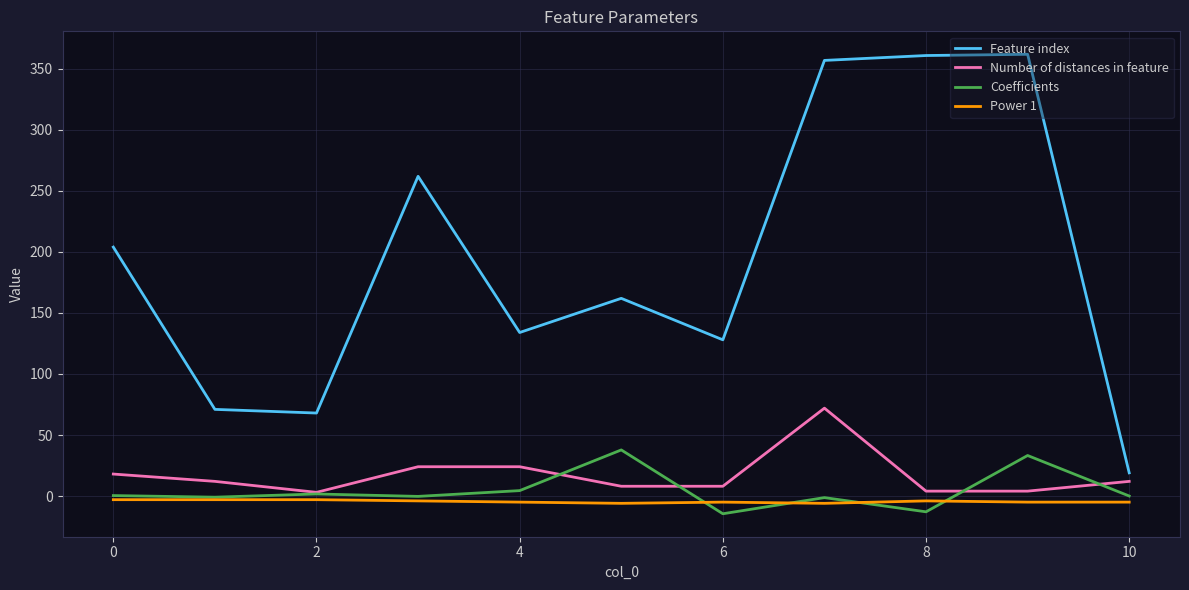

Rank the series by their maximum value, from lowest to highest.

Power 1, Coefficients, Number of distances in feature, Feature index